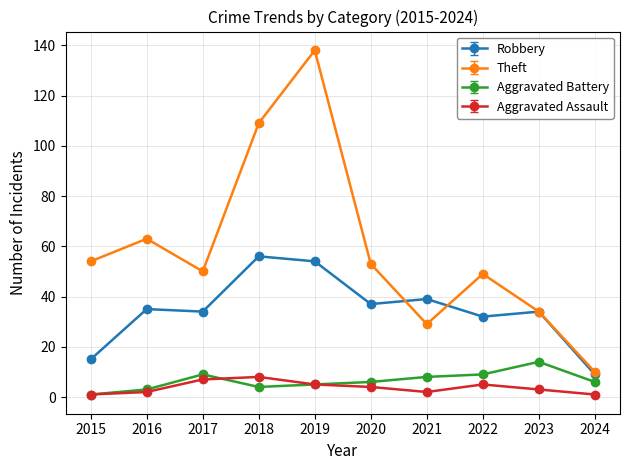

Where is Theft nearest to the value 74?

2016